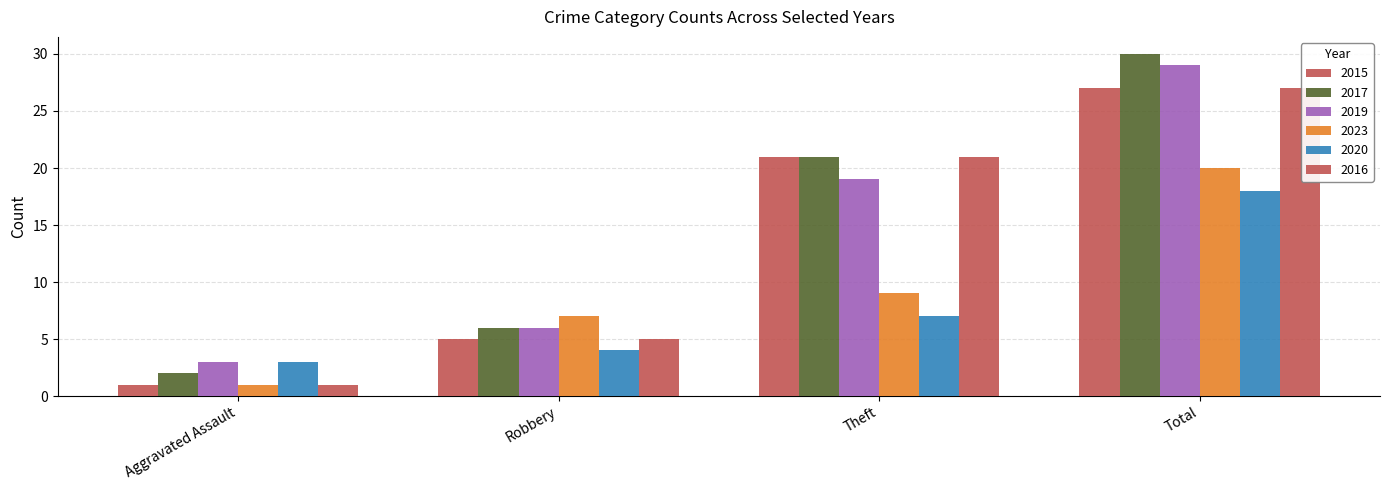

Count the number of data series in this chart.

6